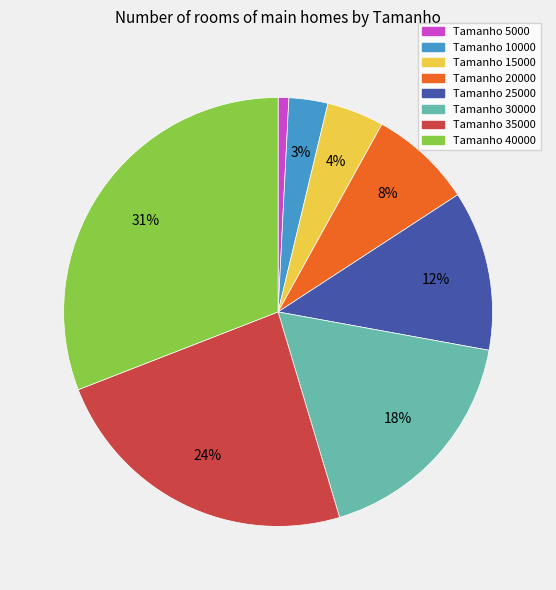

How many segments does this pie chart have?

8